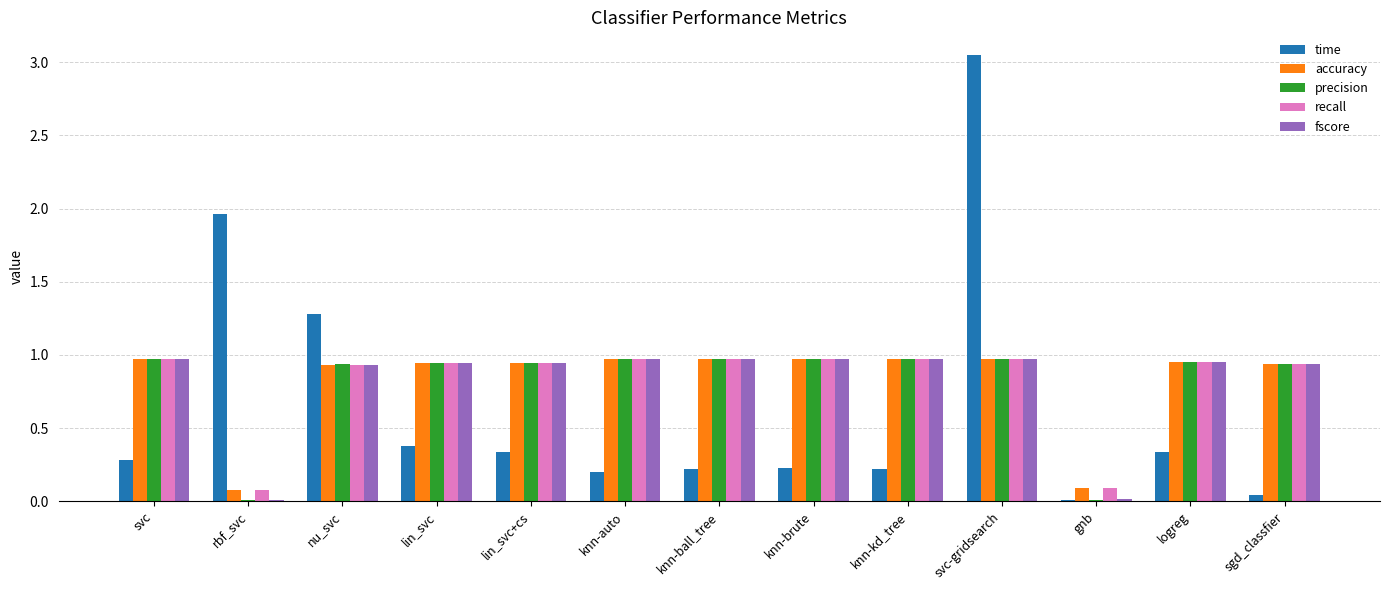

What is the total value across all series at knn-ball_tree?

4.1